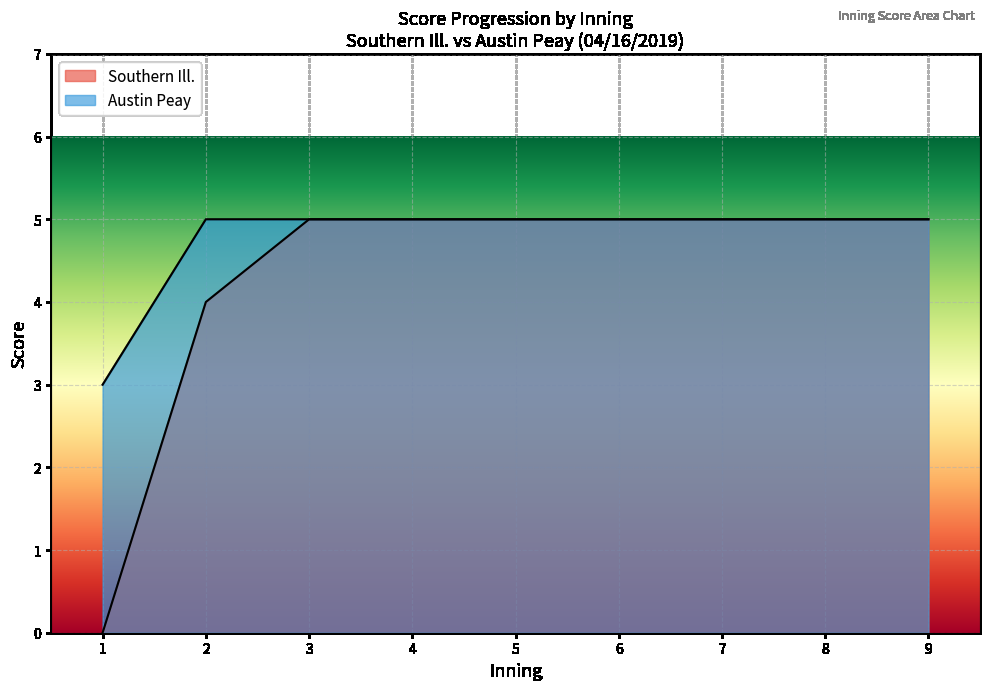

Which has a higher value, 1 or 4?

4